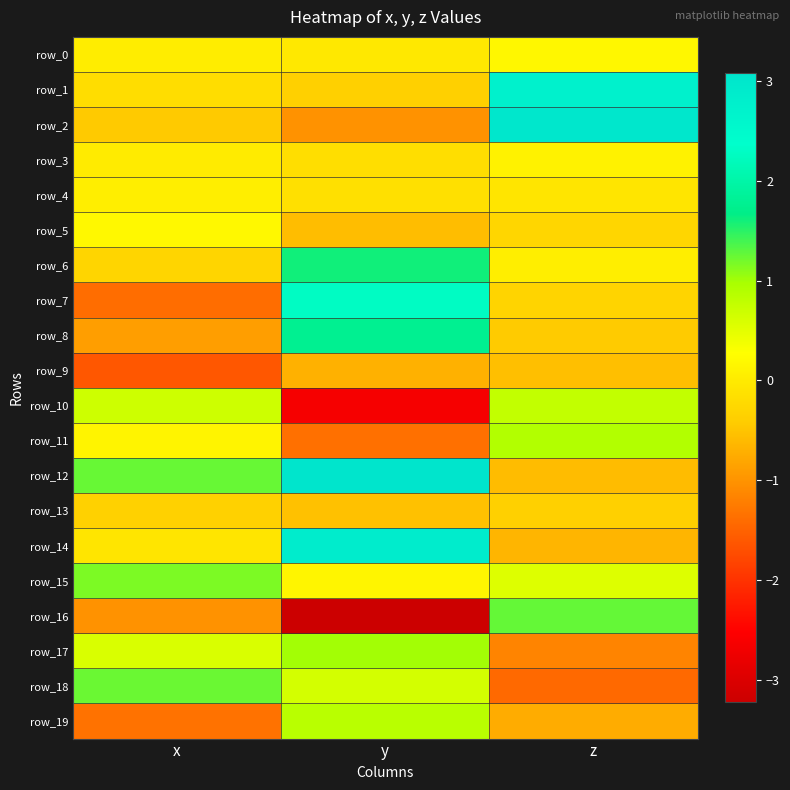

Reading left to right, extract all data points from this chart.

row_0: x=0.0	y=-0.0	z=0.2
row_1: x=-0.2	y=-0.4	z=2.7
row_2: x=-0.4	y=-1.0	z=3.0
row_3: x=0.0	y=-0.2	z=0.1
row_4: x=0.1	y=-0.1	z=-0.1
row_5: x=0.2	y=-0.6	z=-0.3
row_6: x=-0.3	y=1.6	z=0.1
row_7: x=-1.4	y=2.3	z=-0.3
row_8: x=-0.9	y=1.8	z=-0.4
row_9: x=-1.6	y=-0.7	z=-0.5
row_10: x=0.7	y=-2.6	z=0.8
row_11: x=0.1	y=-1.4	z=0.9
row_12: x=1.3	y=3.1	z=-0.6
row_13: x=-0.3	y=-0.5	z=-0.4
row_14: x=-0.1	y=2.9	z=-0.7
row_15: x=1.2	y=0.1	z=0.6
row_16: x=-1.0	y=-3.2	z=1.3
row_17: x=0.6	y=1.0	z=-1.2
row_18: x=1.2	y=0.6	z=-1.4
row_19: x=-1.3	y=0.8	z=-0.7